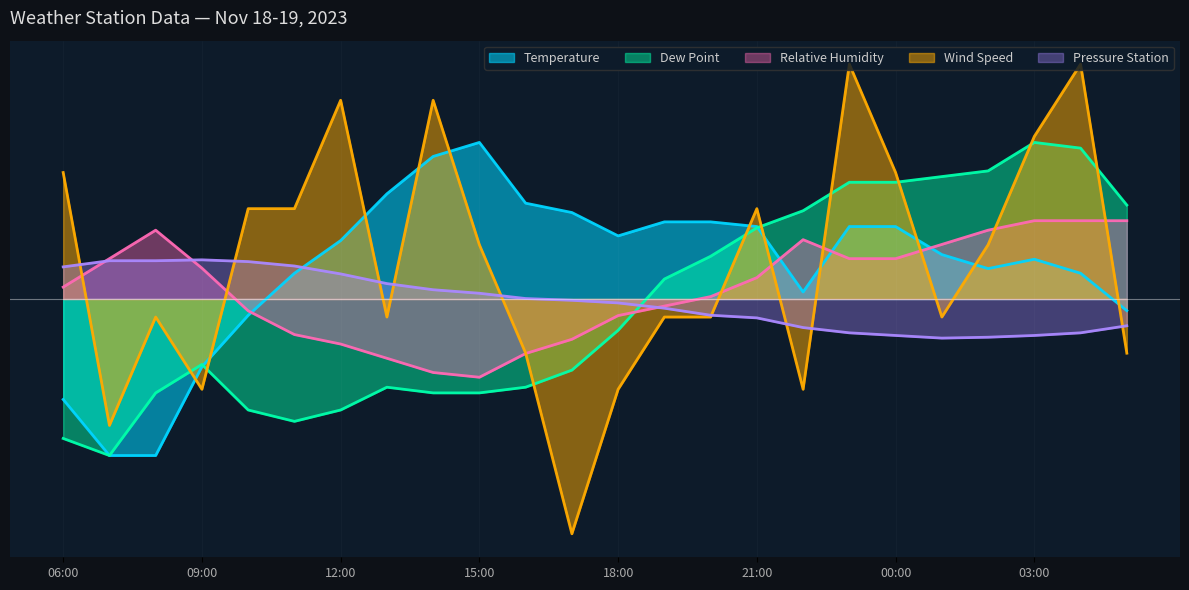

The value of dew_point at 13:00 is -8.1. True or false?

False